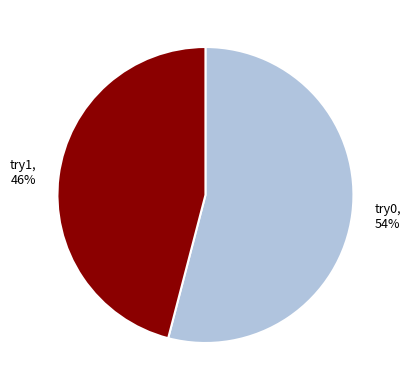

The try0 slice represents 54% of the pie. True or false?

True